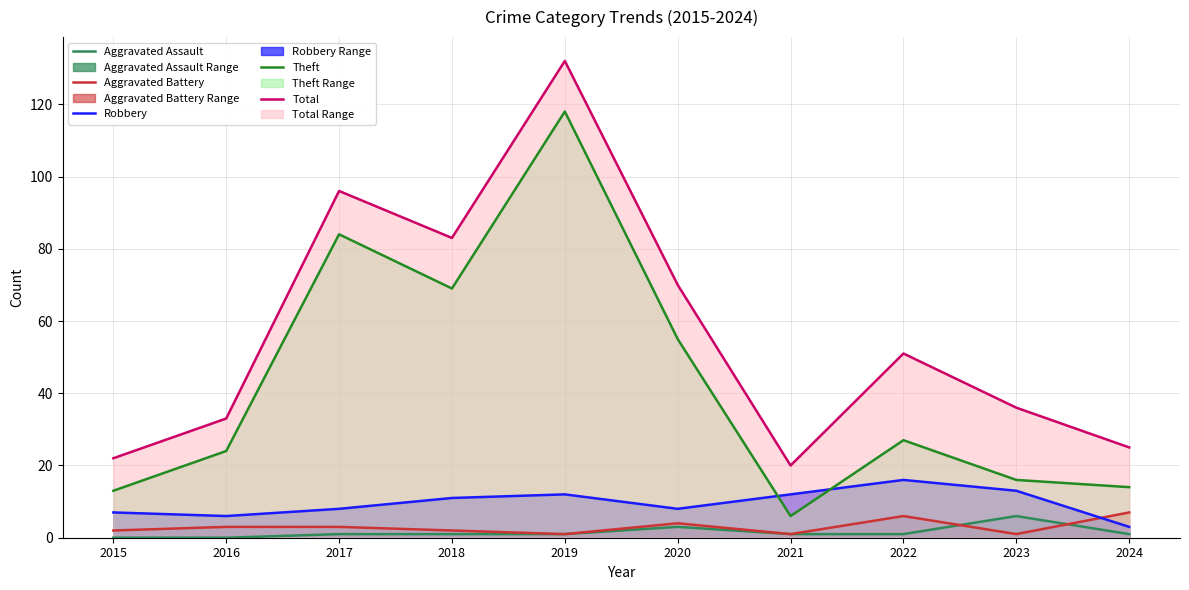

Read the Robbery value at 2023, to the nearest 5.

15